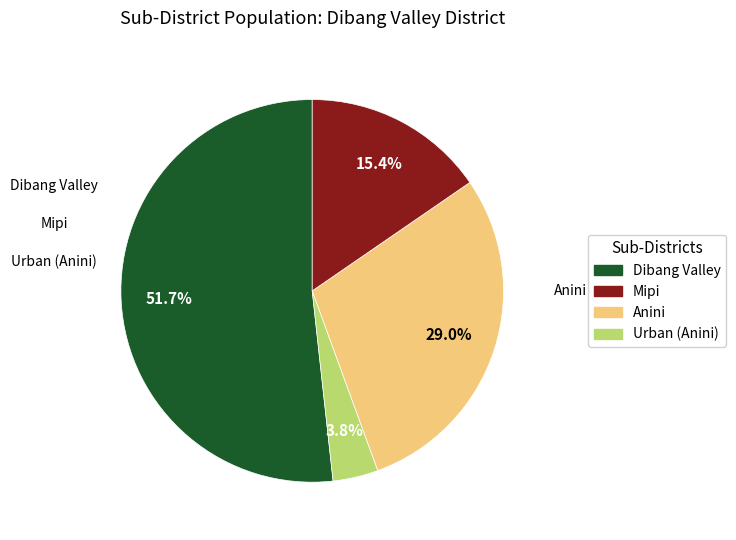

What is the smallest slice in the pie chart?

Mipi